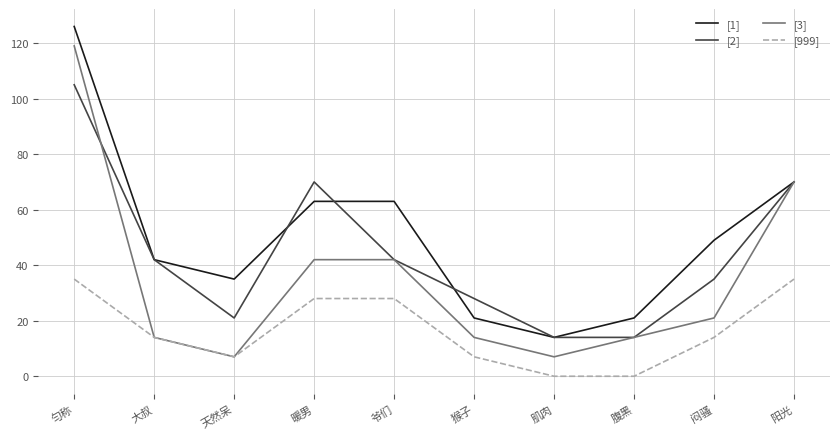

Rank the series by their average value, from highest to lowest.

[1], [2], [3], [999]